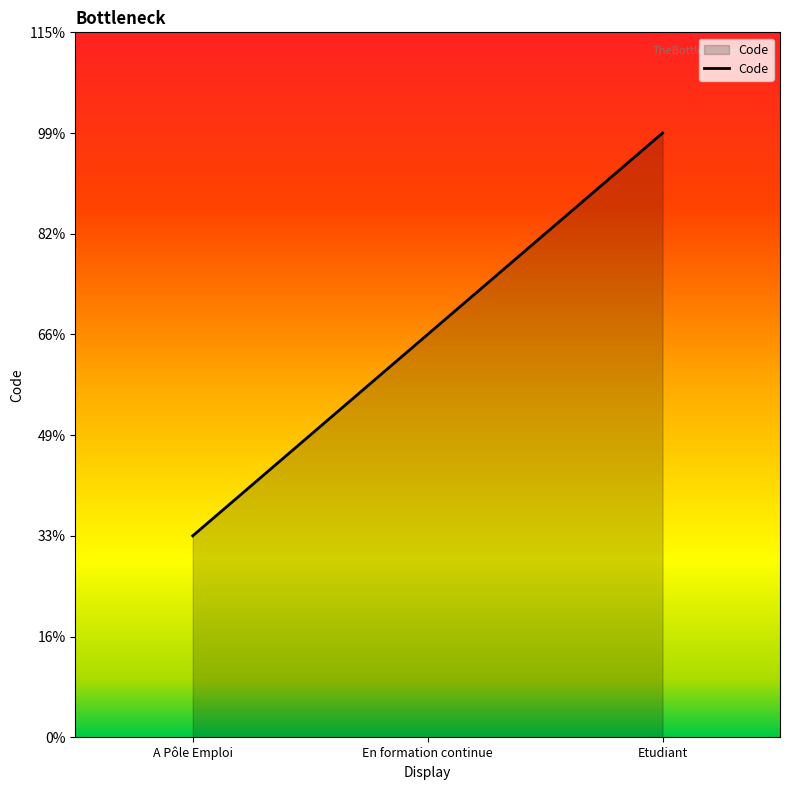

The value at En formation continue is 1. True or false?

False